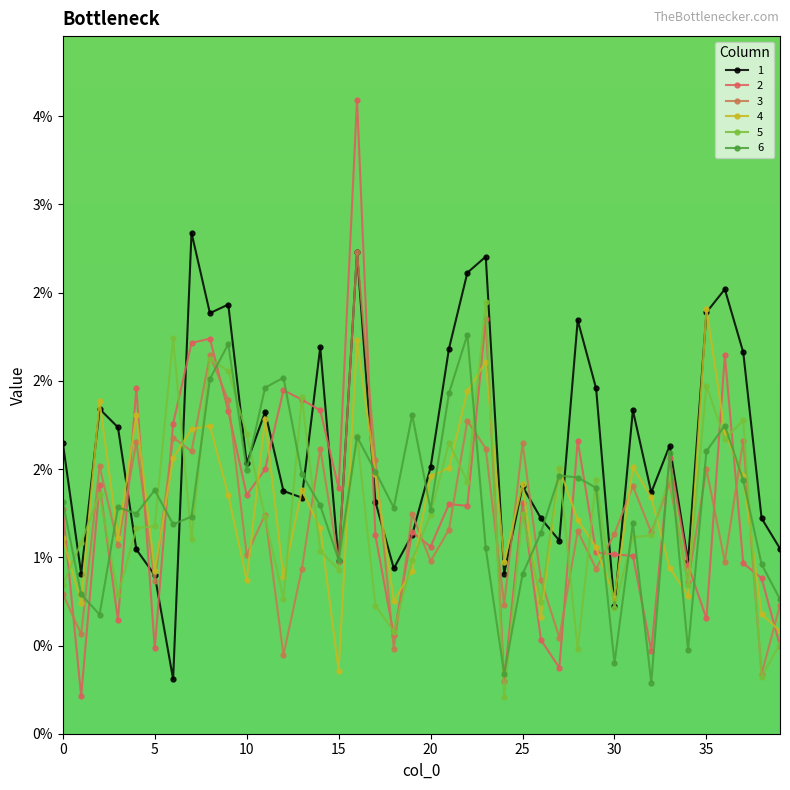

True or false: 4 and 6 cross at least once.

True